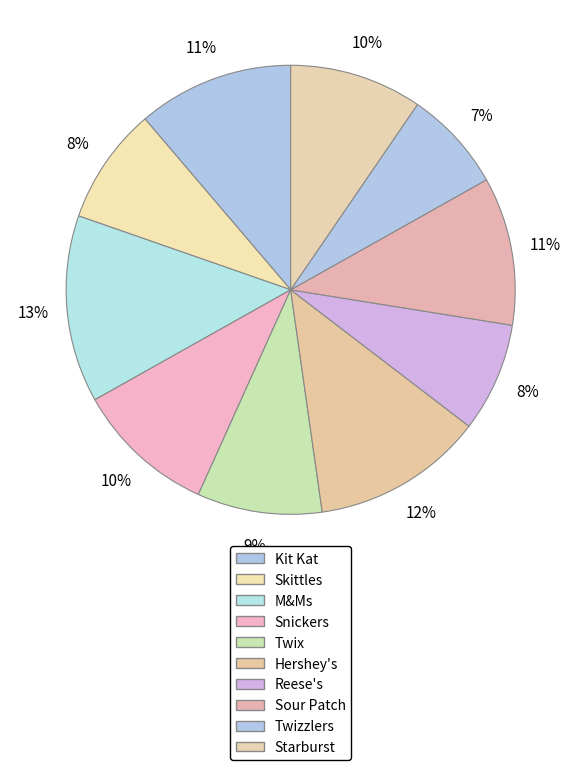

How many slices are in this pie chart?

10